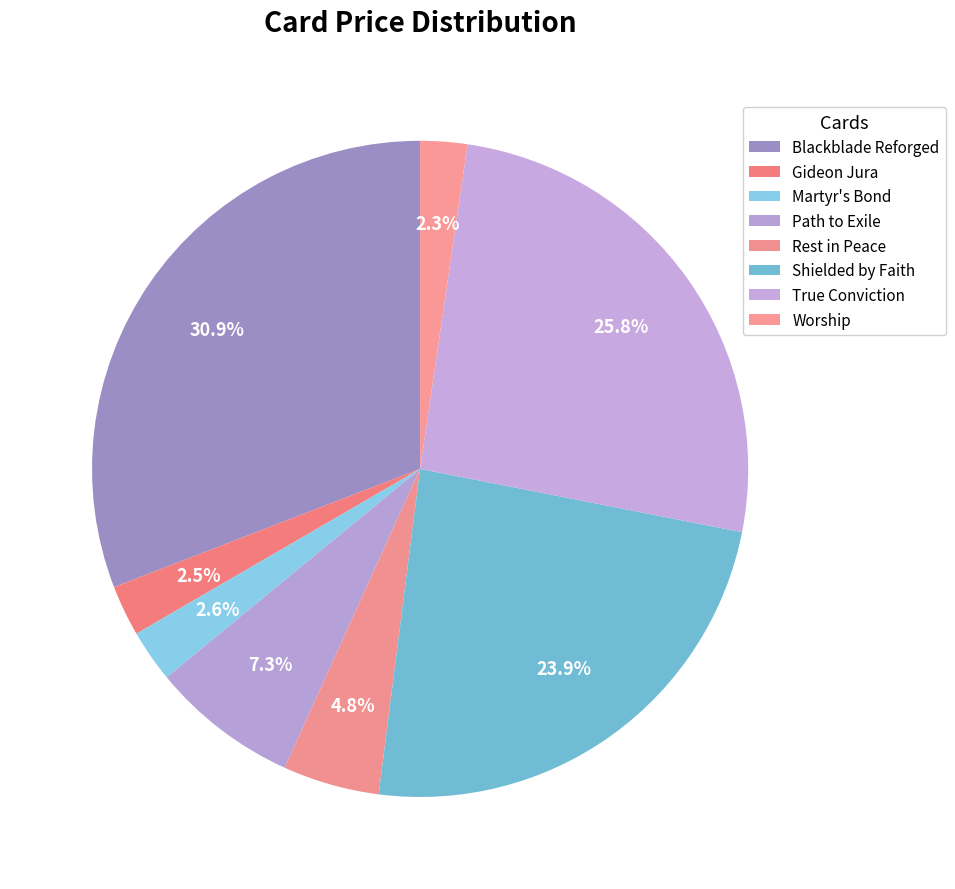

To the nearest percent, what is the combined percentage of Path to Exile and Rest in Peace?

12%